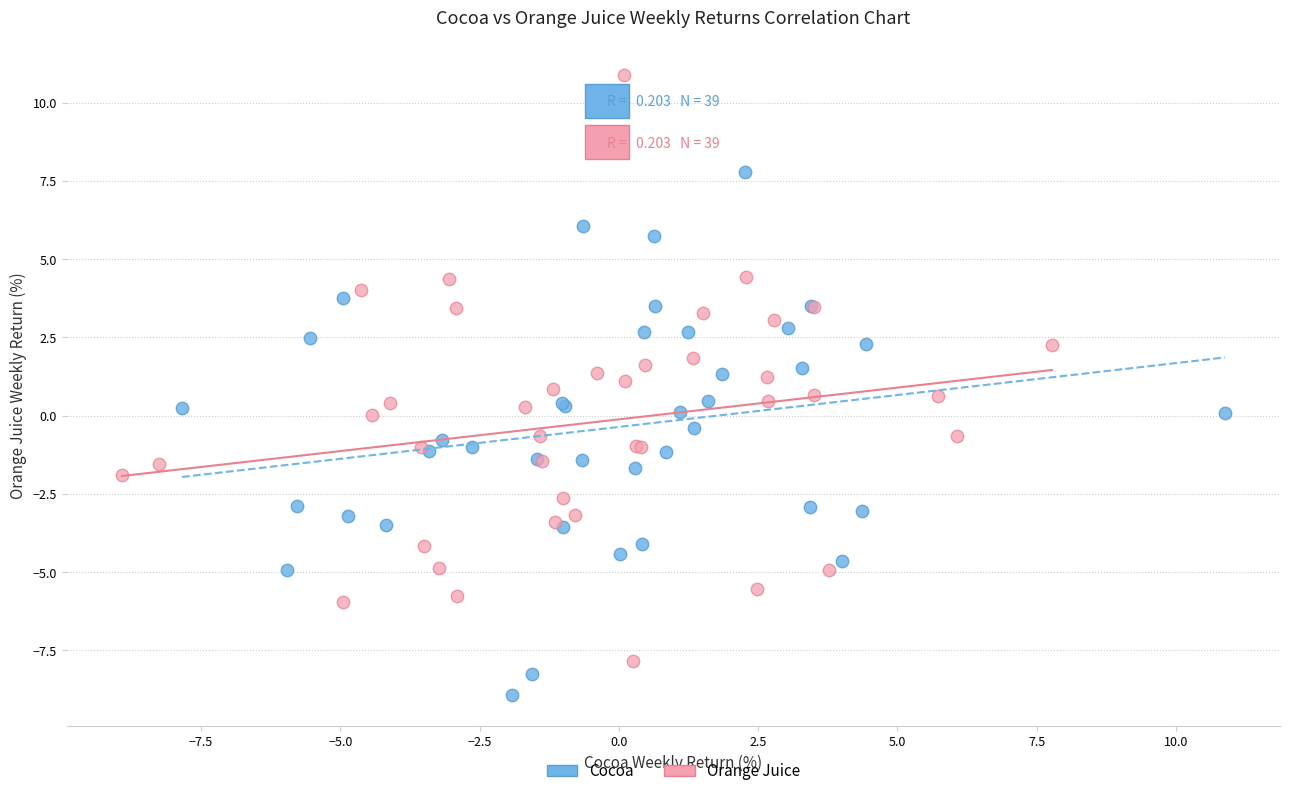

Which series reaches the minimum Y coordinate?

Cocoa